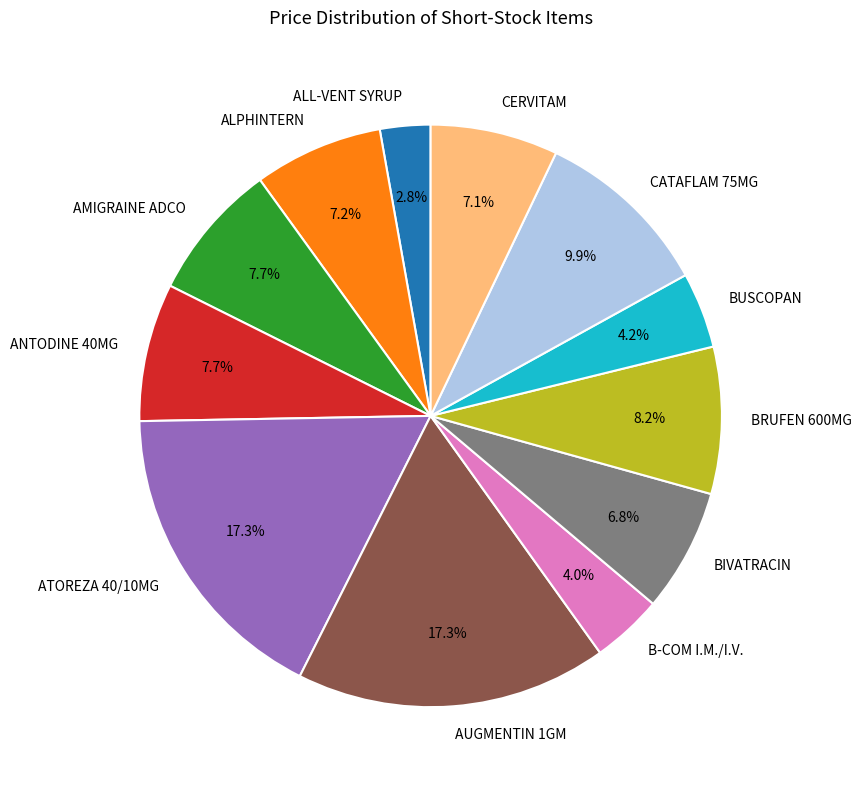

The AUGMENTIN 1GM slice represents 17% of the pie. True or false?

True